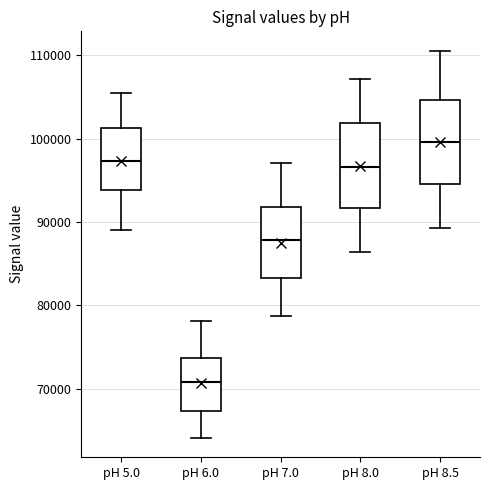

Which box's median line is the highest?

pH 8.5